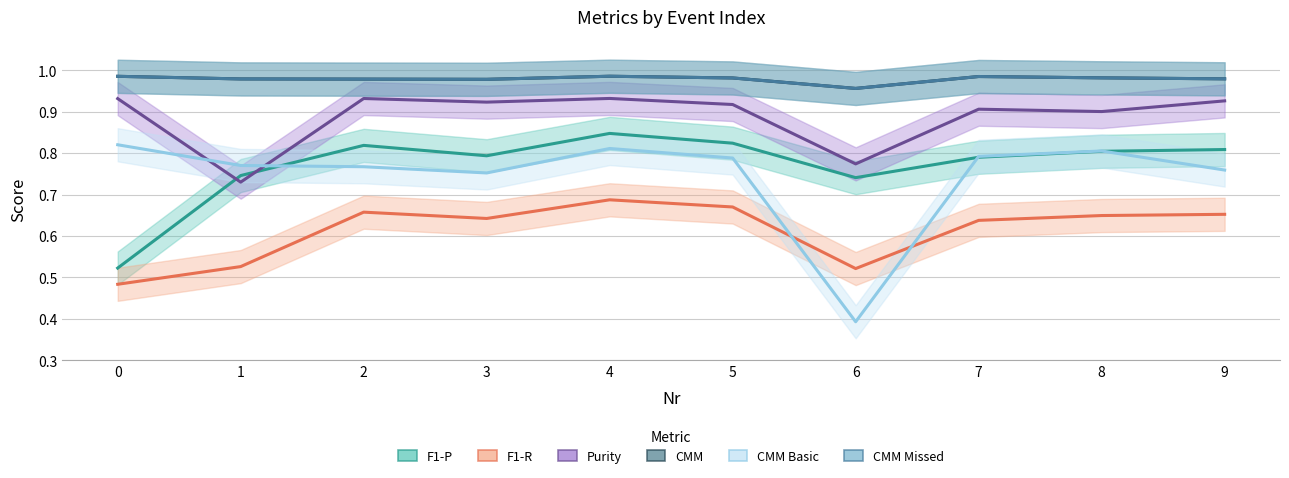

How many times do F1-P and Purity cross each other?

2